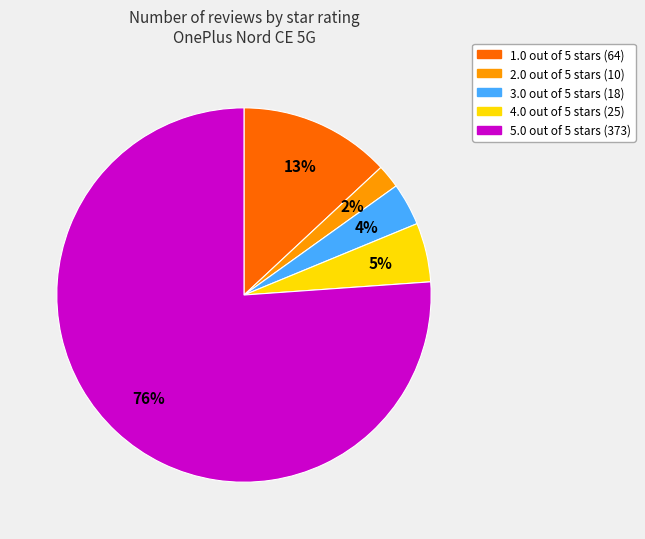

Rank the categories by value from highest to lowest.

5.0 out of 5 stars, 1.0 out of 5 stars, 4.0 out of 5 stars, 3.0 out of 5 stars, 2.0 out of 5 stars